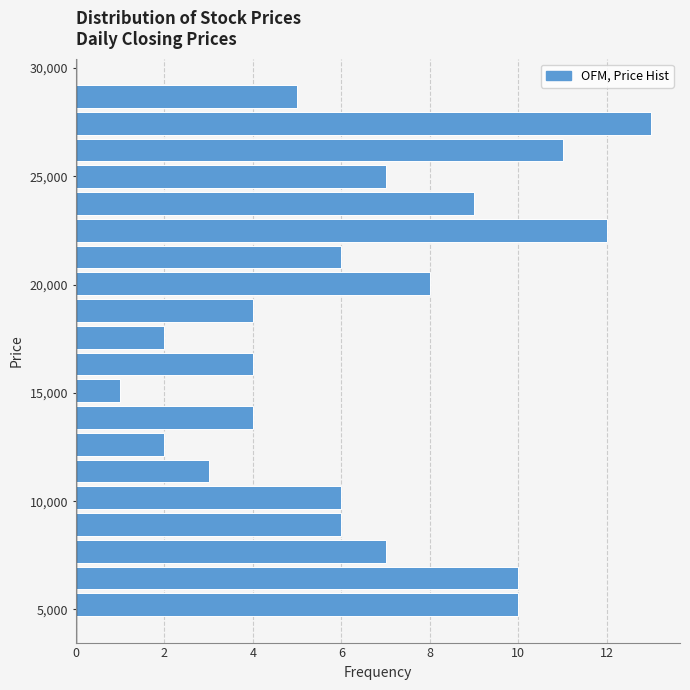

Read against the y-axis, roughly where is the centre of the longest bar?

27500